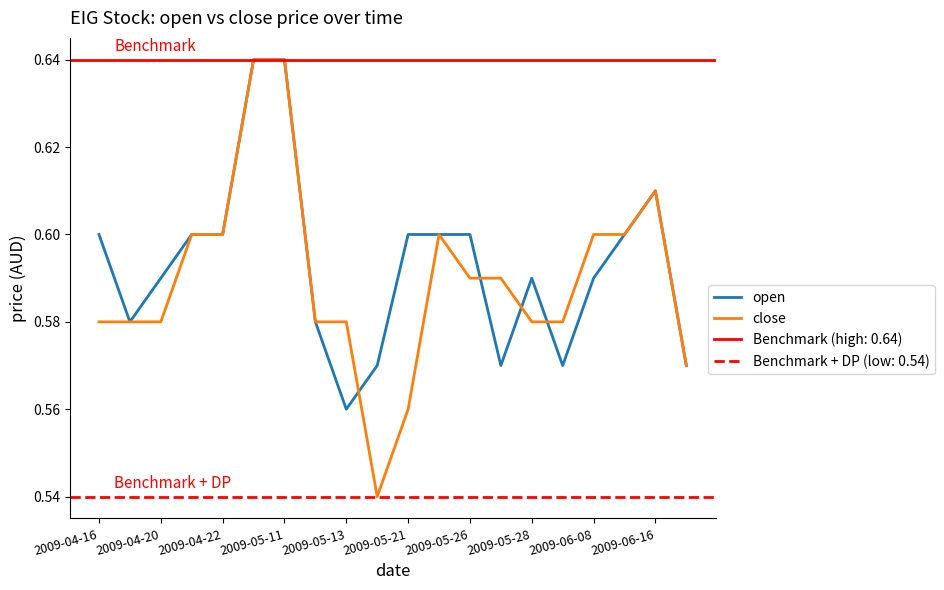

At which label does open reach its minimum?

2009-05-13